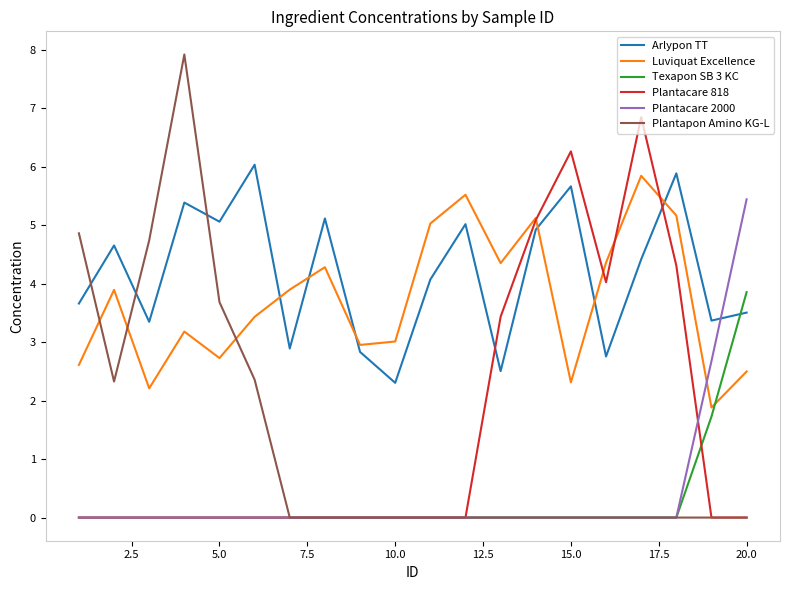

Which series has the widest spread of values?

Plantapon Amino KG-L